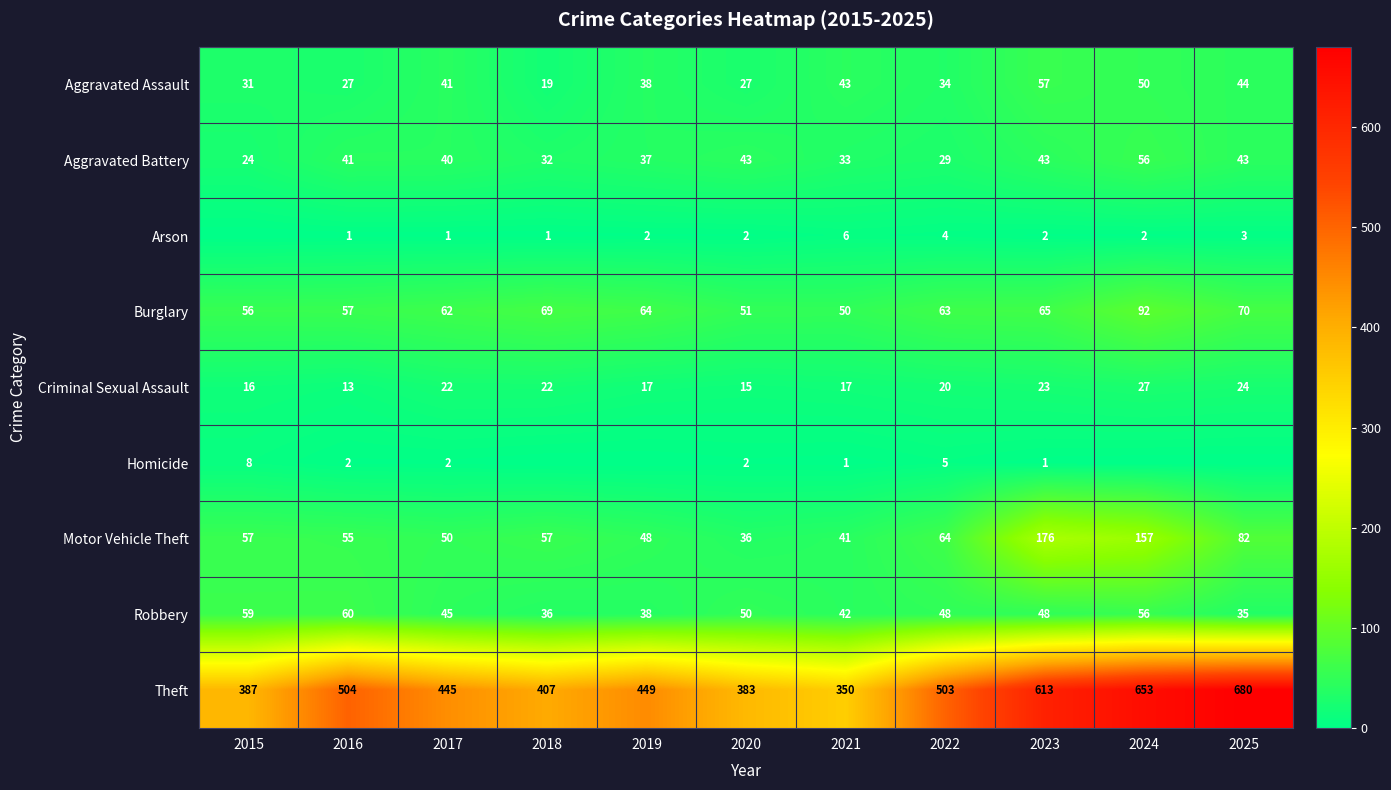

What is the total value across all series at 2017?

708